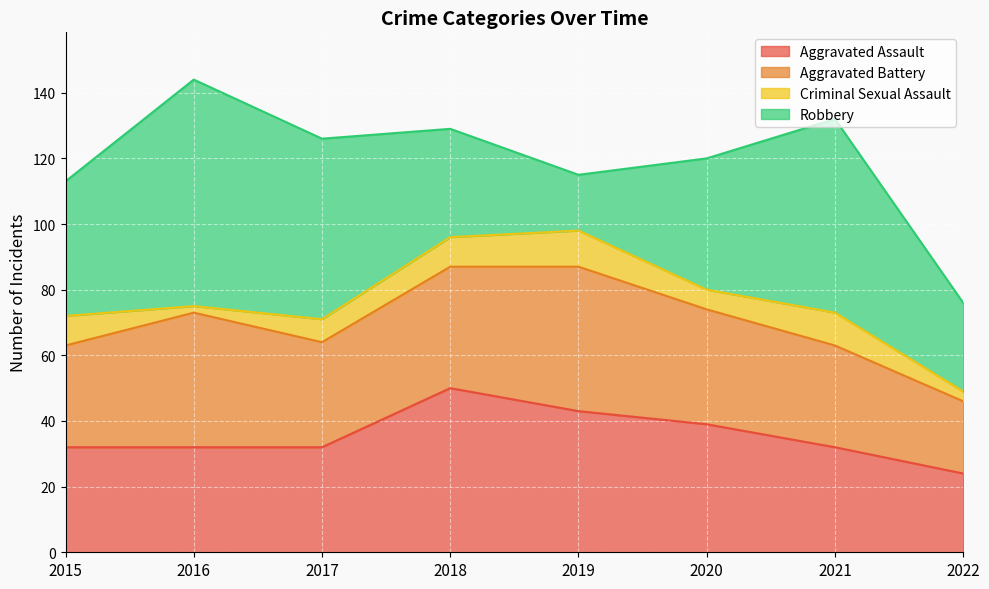

Does the chart display data point markers on the line(s)?

No